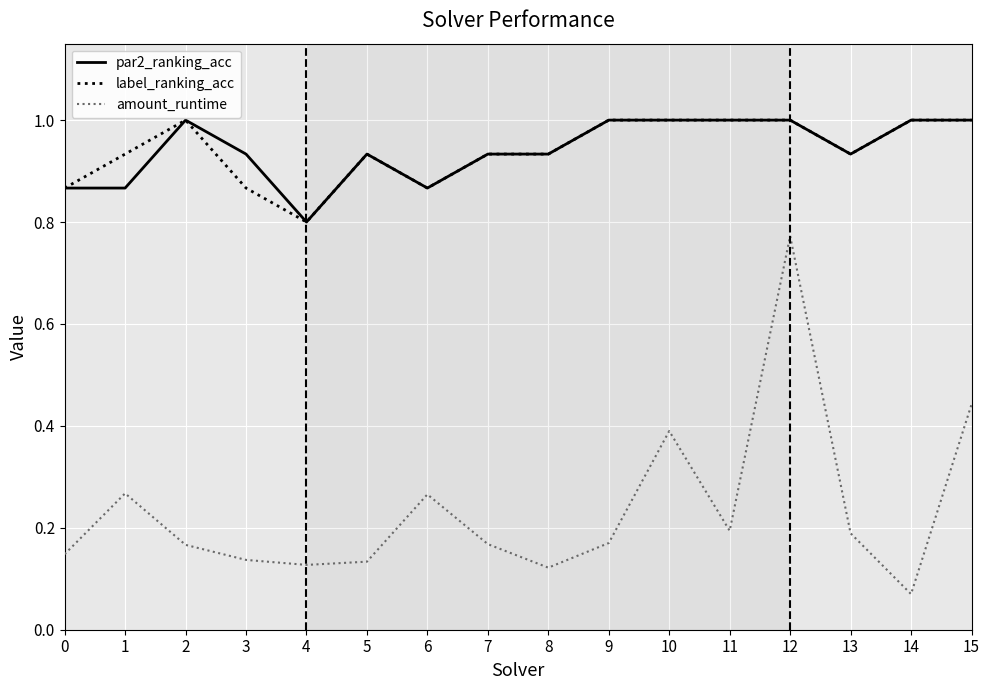

At which category does the chart reach its minimum across all series?

14